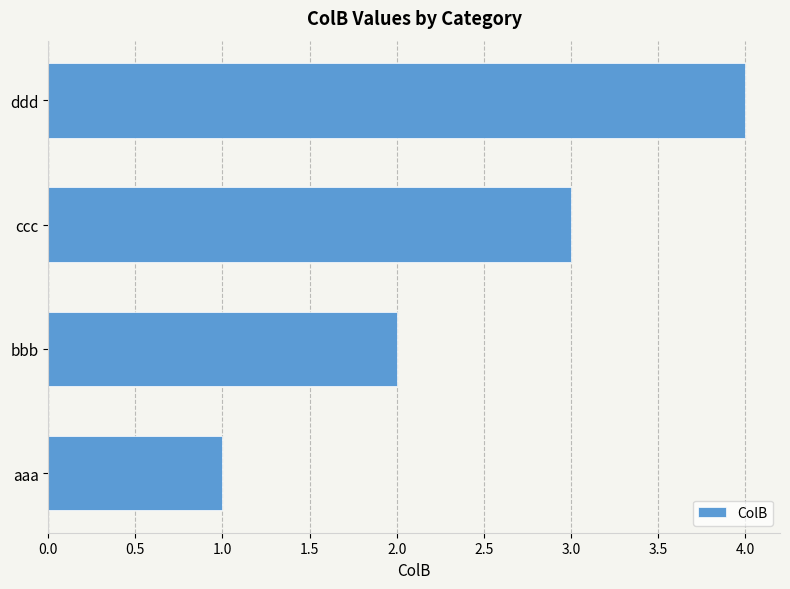

List the labels in order of value, smallest first.

aaa, bbb, ccc, ddd